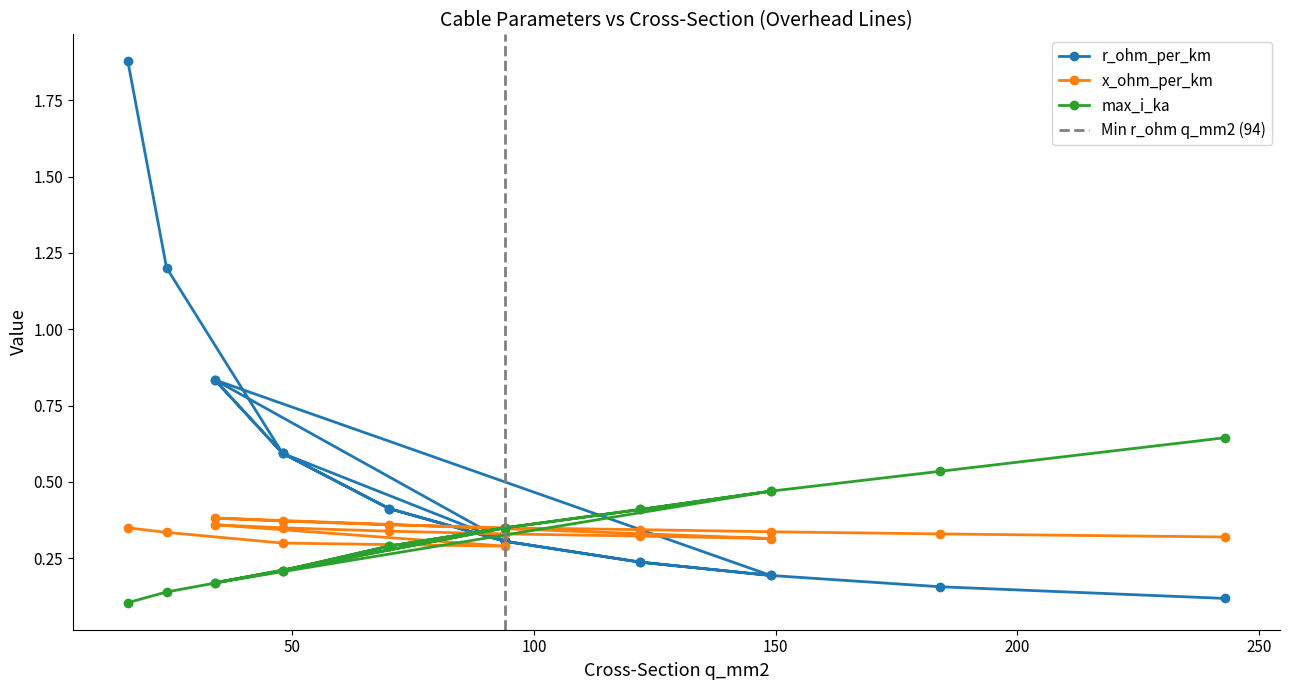

Is this an area chart (filled region under the line)?

No